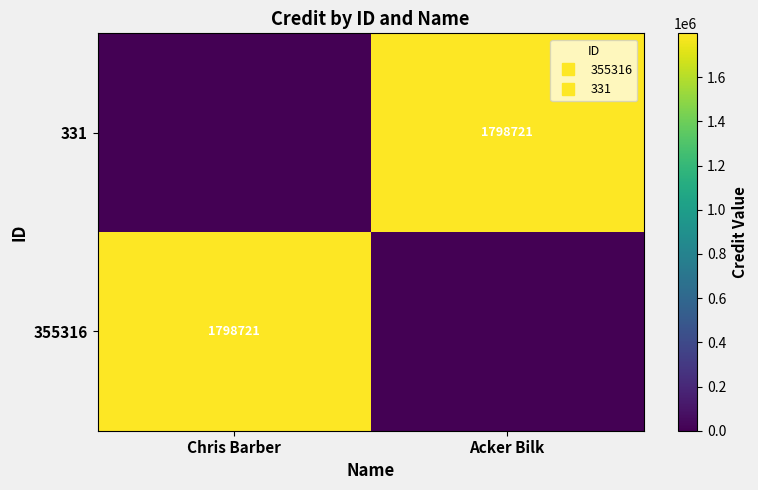

How many data points in 331 are less than 1798721?

1